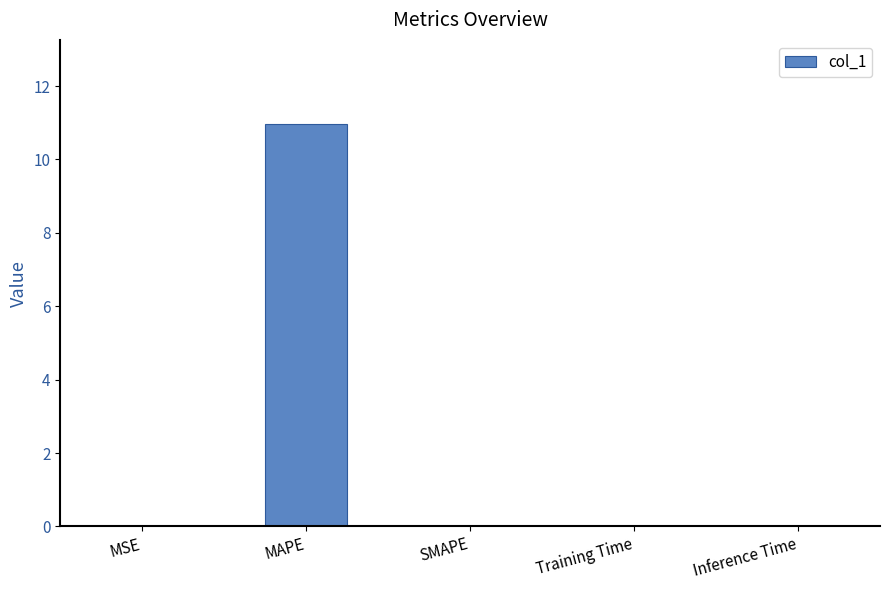

Is it true that the value at SMAPE is -4.3?

False